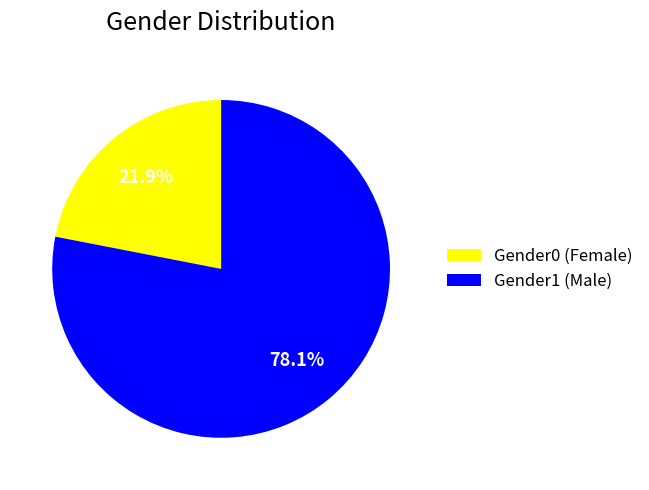

Rank the categories by value from lowest to highest.

Gender0 (Female), Gender1 (Male)